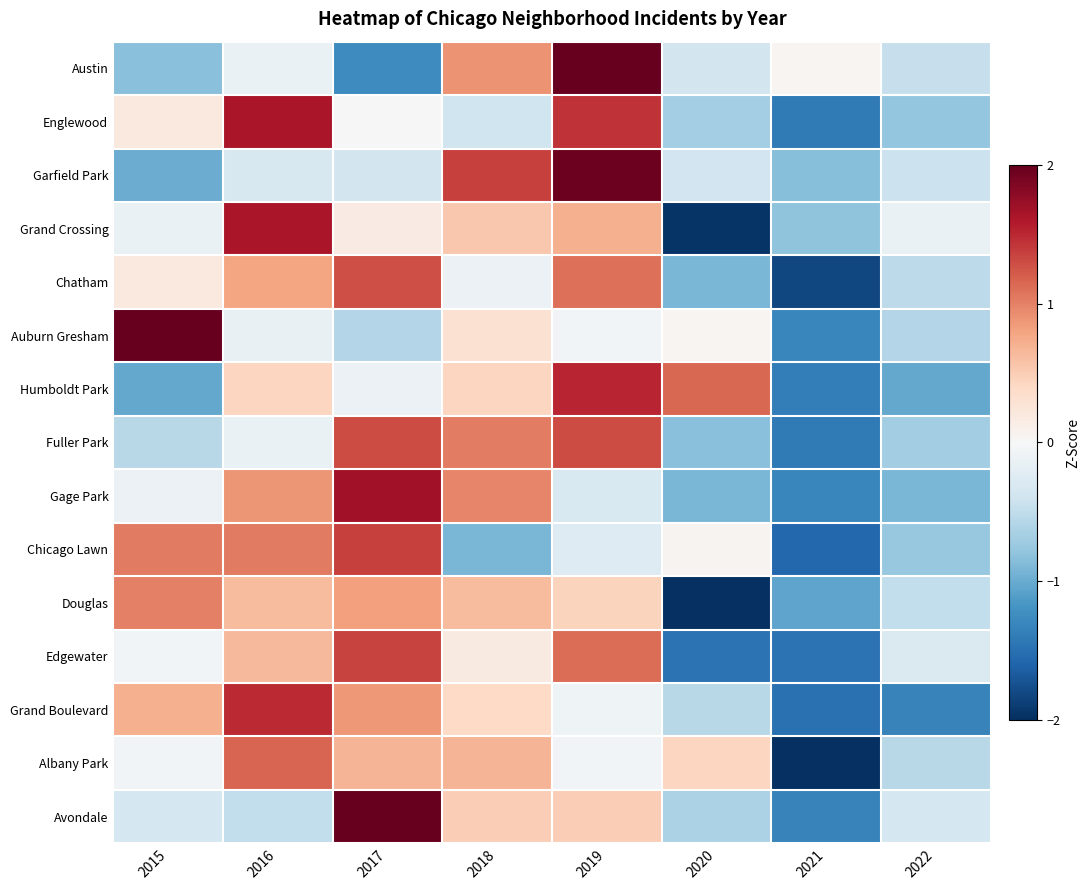

At 2019, list the series in order from smallest to largest.

Gage Park, Chicago Lawn, Grand Boulevard, Albany Park, Auburn Gresham, Douglas, Avondale, Grand Crossing, Chatham, Edgewater, Fuller Park, Englewood, Humboldt Park, Garfield Park, Austin